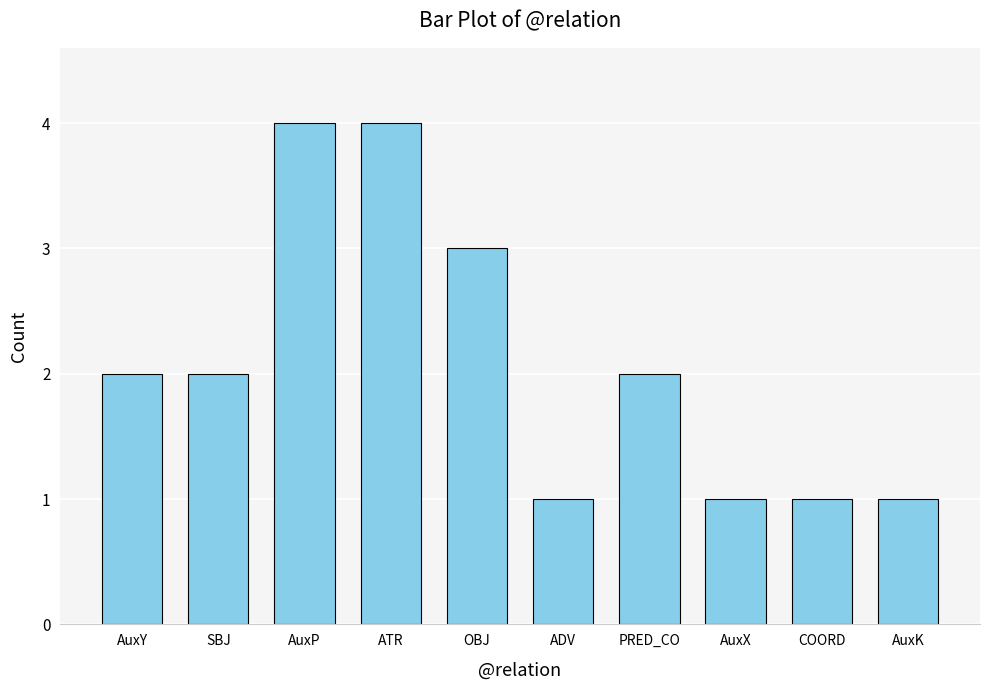

Count the number of data series in this chart.

1